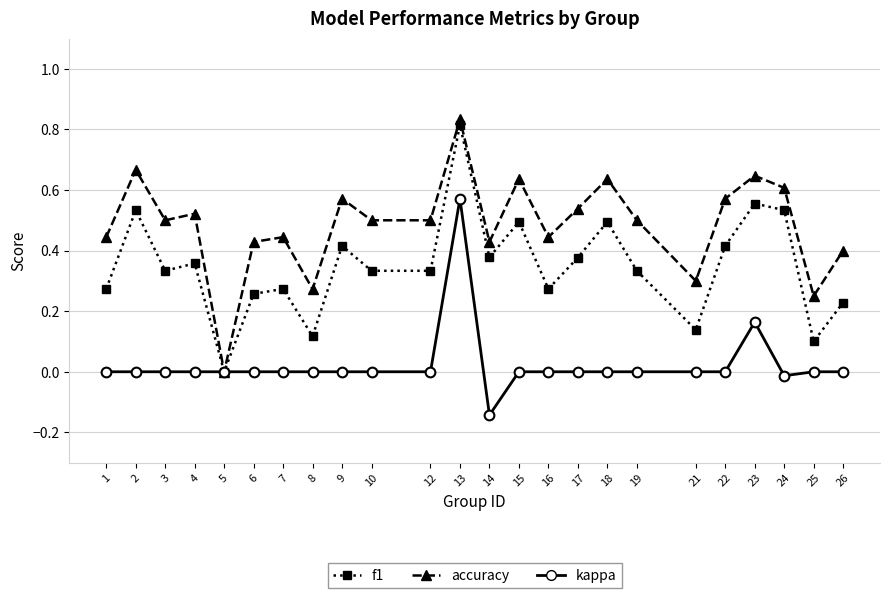

Which category has the lowest value in the accuracy series?

5